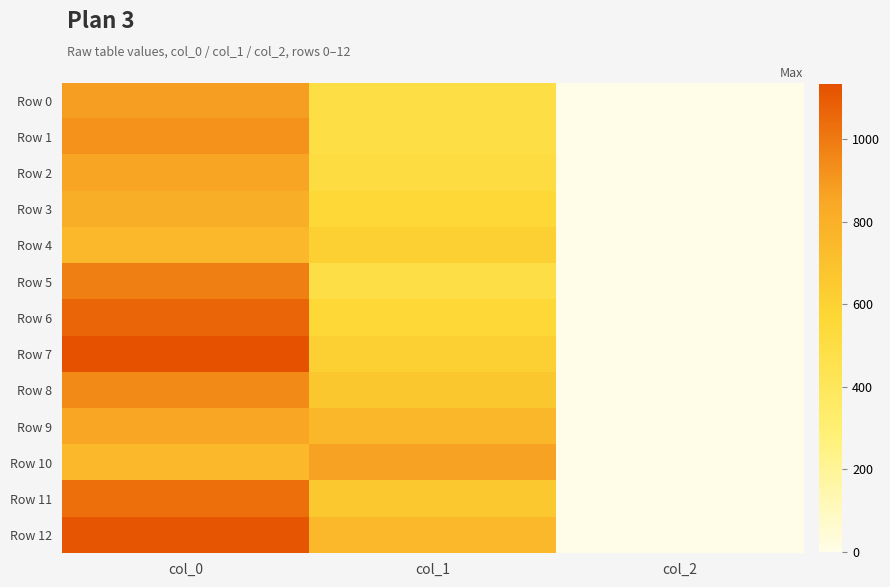

Reading right to left, transcribe all the data shown in this chart.

Row 0: col_2=2.0	col_1=499.5	col_0=876.7
Row 1: col_2=2.0	col_1=499.5	col_0=920.0
Row 2: col_2=2.0	col_1=513.0	col_0=856.7
Row 3: col_2=2.0	col_1=560.2	col_0=810.0
Row 4: col_2=2.0	col_1=617.6	col_0=756.7
Row 5: col_2=2.0	col_1=489.4	col_0=983.3
Row 6: col_2=2.0	col_1=556.9	col_0=1070.0
Row 7: col_2=2.0	col_1=617.6	col_0=1133.3
Row 8: col_2=2.0	col_1=668.2	col_0=943.3
Row 9: col_2=2.0	col_1=759.4	col_0=853.3
Row 10: col_2=2.0	col_1=864.0	col_0=756.7
Row 11: col_2=2.0	col_1=658.1	col_0=1033.3
Row 12: col_2=2.0	col_1=749.2	col_0=1120.0